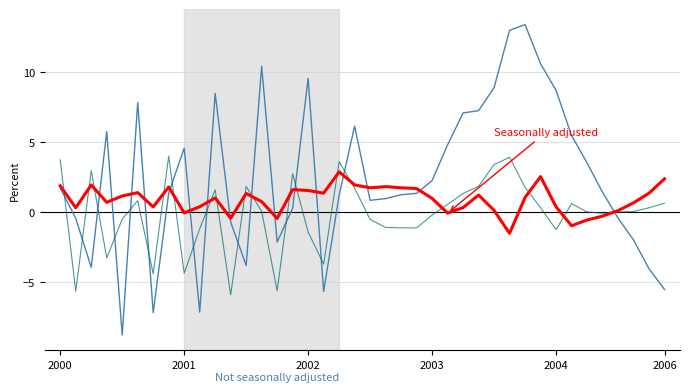

What is the greatest value displayed?

13.4